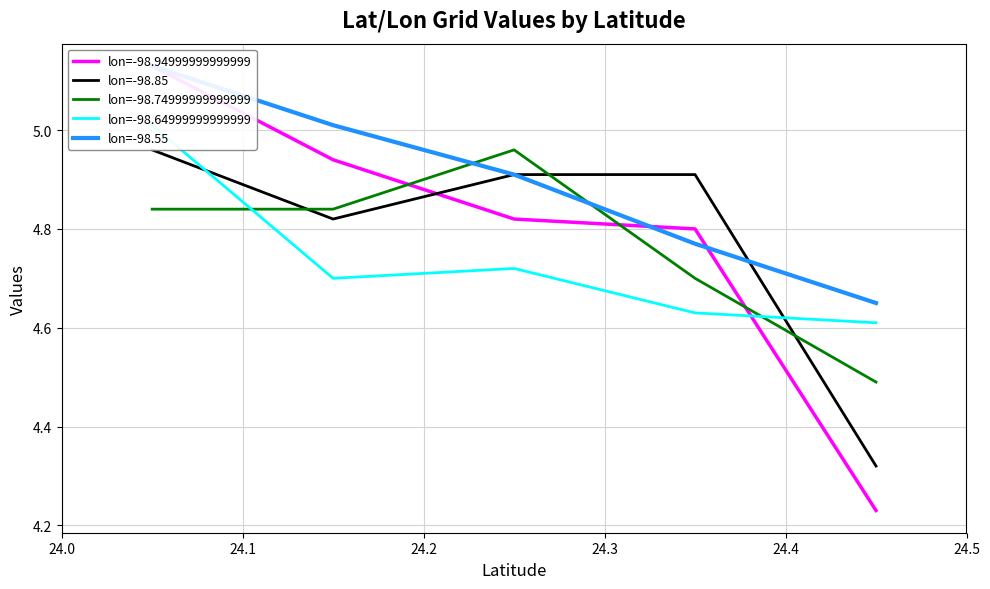

Which series has the largest total across all categories?

lon=-98.55